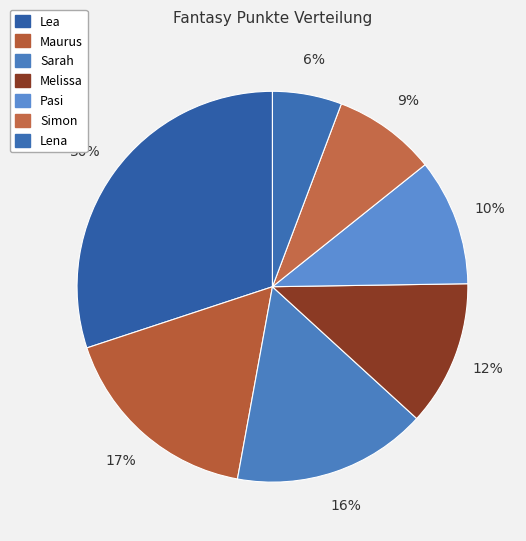

How much of the chart is everything except Melissa?

88.0%